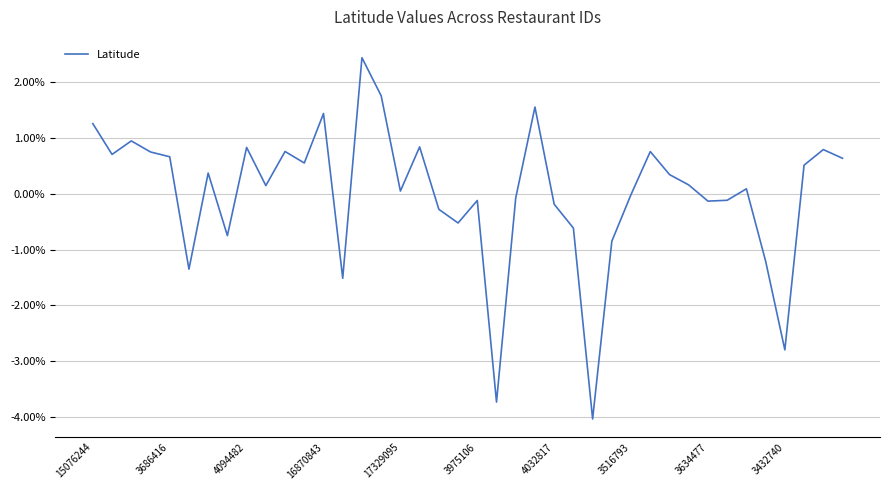

What is the difference between the maximum and minimum values?

6.5